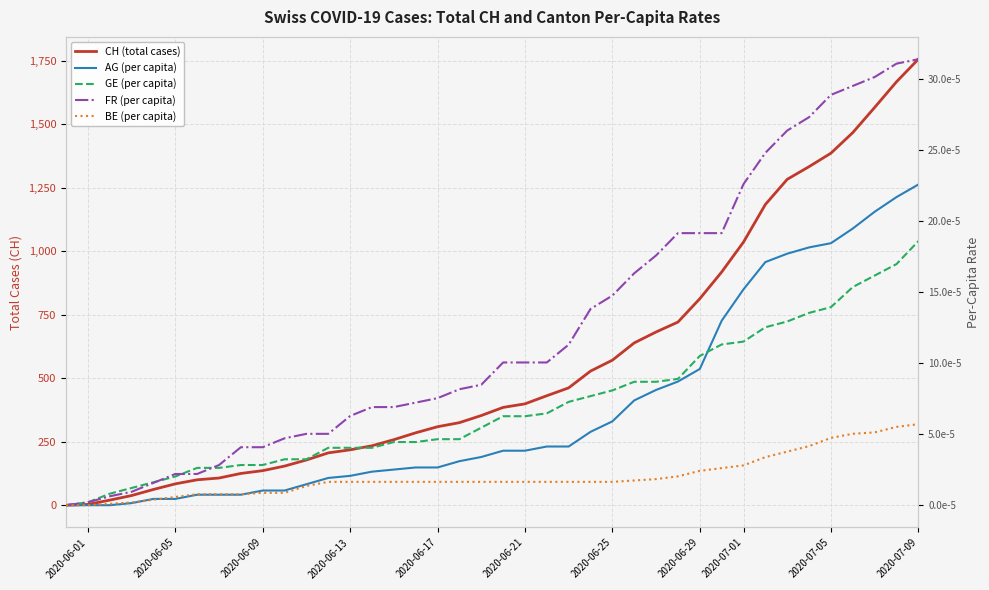

At how many categories does at least one series exceed 54?

36